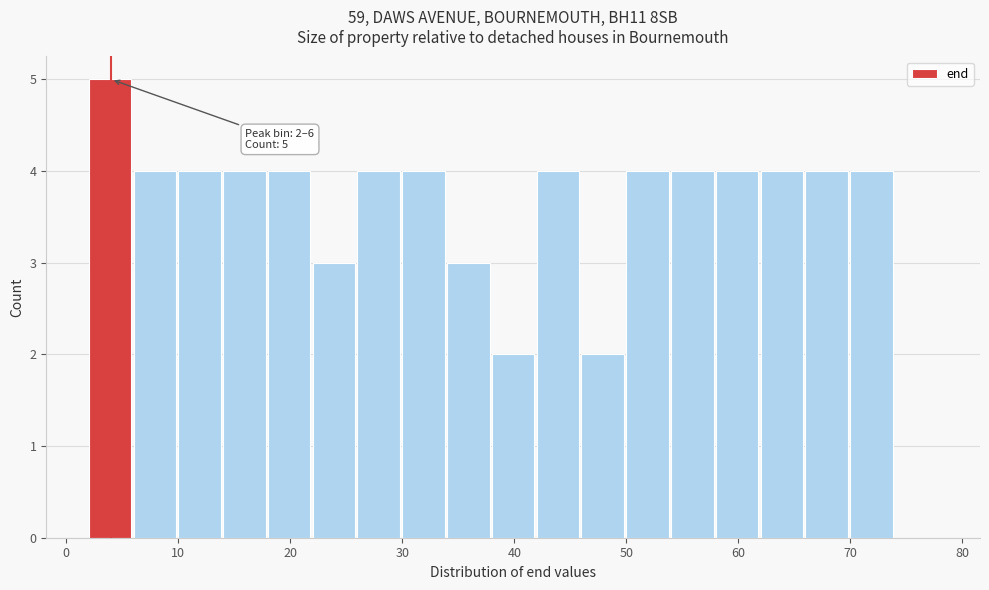

Over which range of the x-axis is the bar tallest?

2 to 6